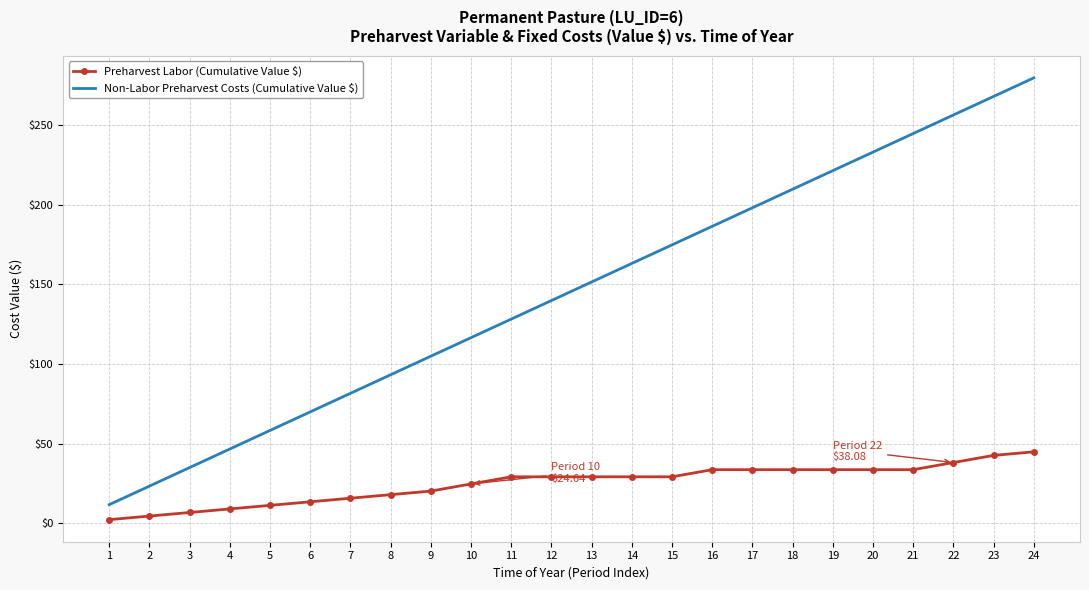

At which label does Non-Labor Preharvest Costs (Cumulative Value $) first exceed 151?

13